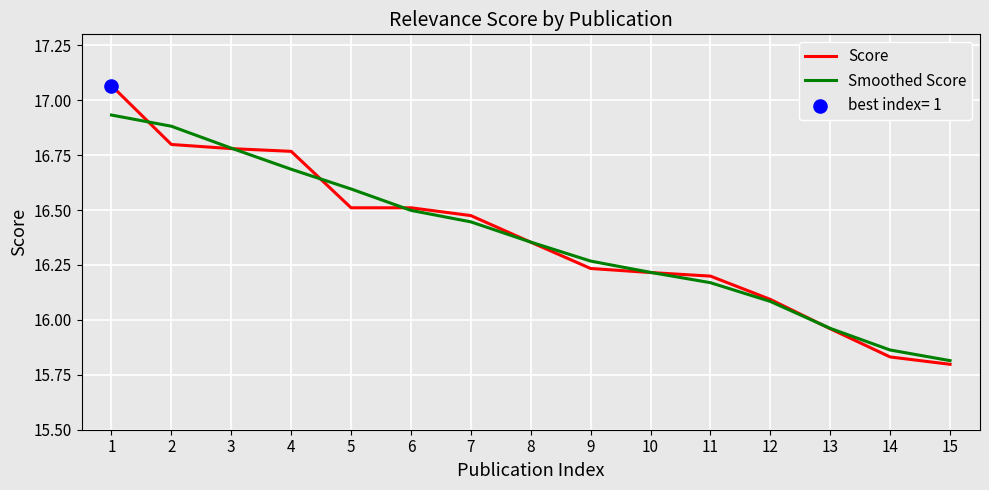

Which series has the largest range (max minus min)?

Score